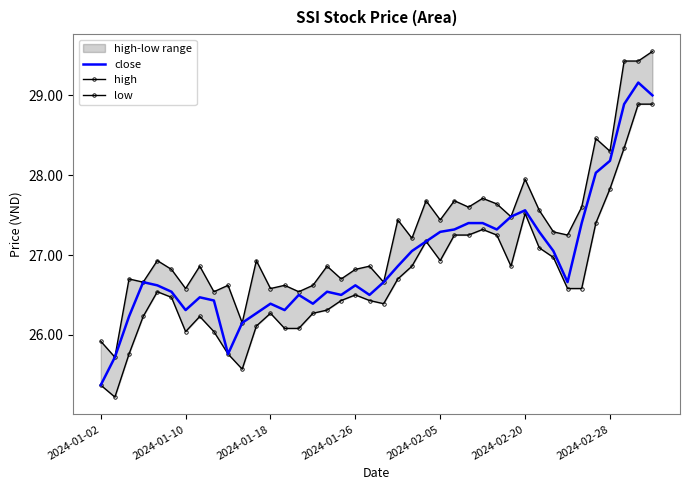

What position from the left is 34?

35